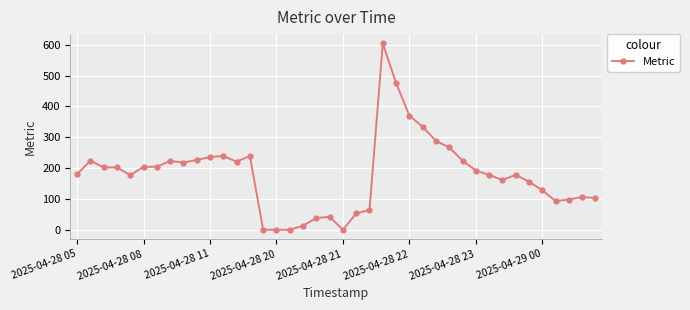

True or false: there are more than 1 points higher than both neighbors.

True